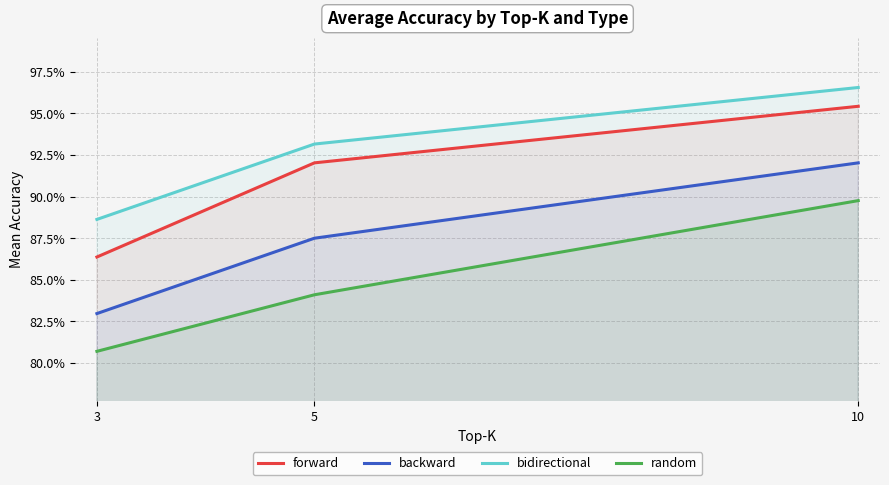

What is the smallest value displayed?

0.8